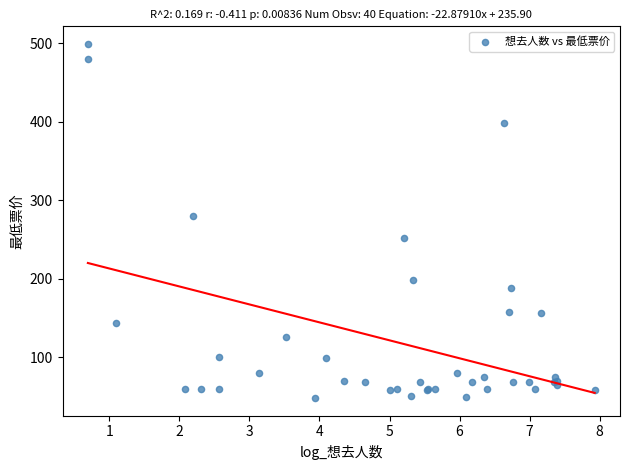

What Y value in the scatter plot is closest to 273?

280